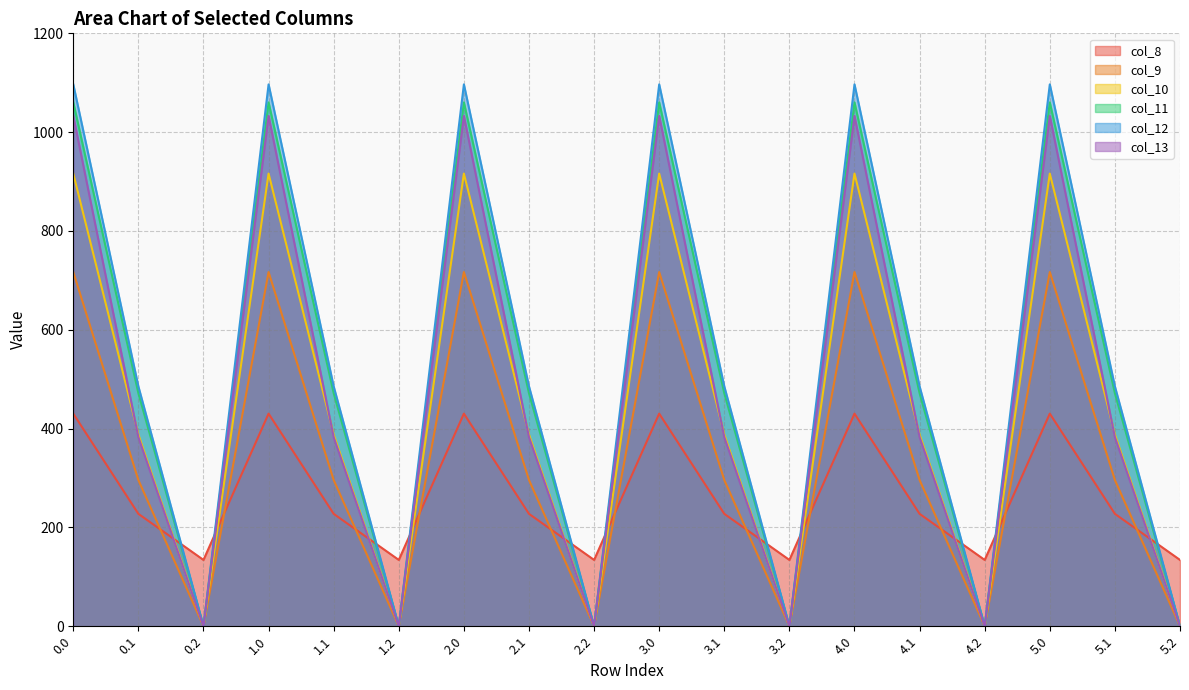

Is the value of col_10 at 2.1 greater than the value of col_11 at 5.0?

No